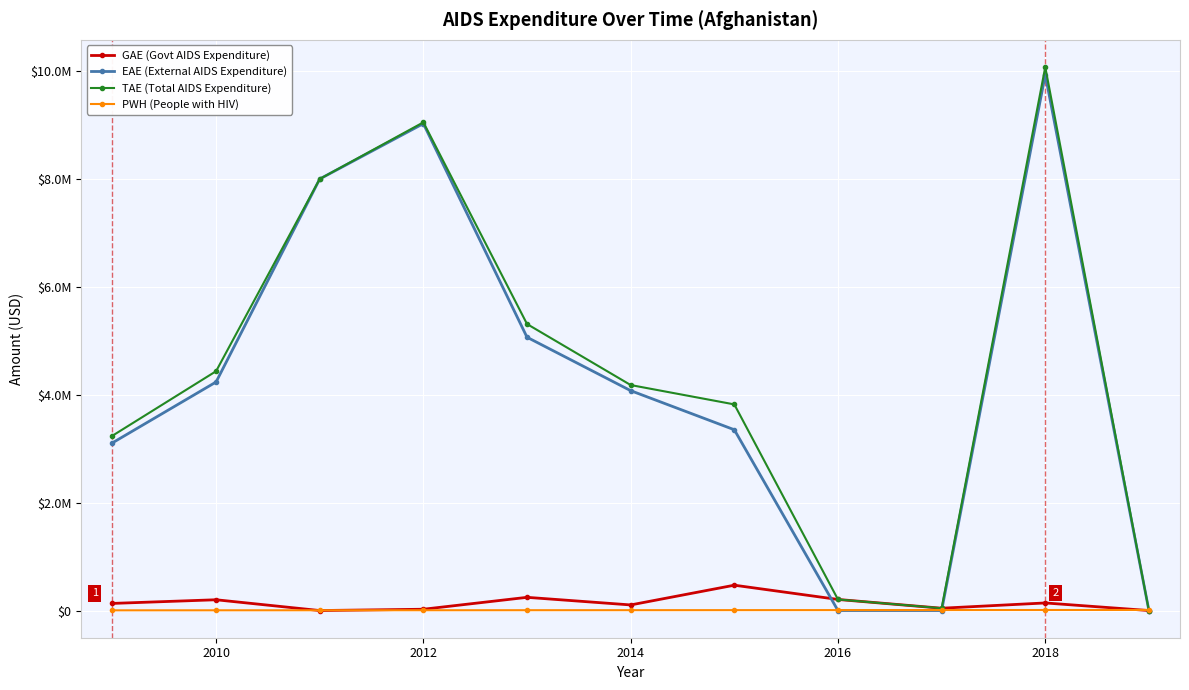

What are all the series names shown in the legend?

GAE (Govt AIDS Expenditure), EAE (External AIDS Expenditure), TAE (Total AIDS Expenditure), PWH (People with HIV)